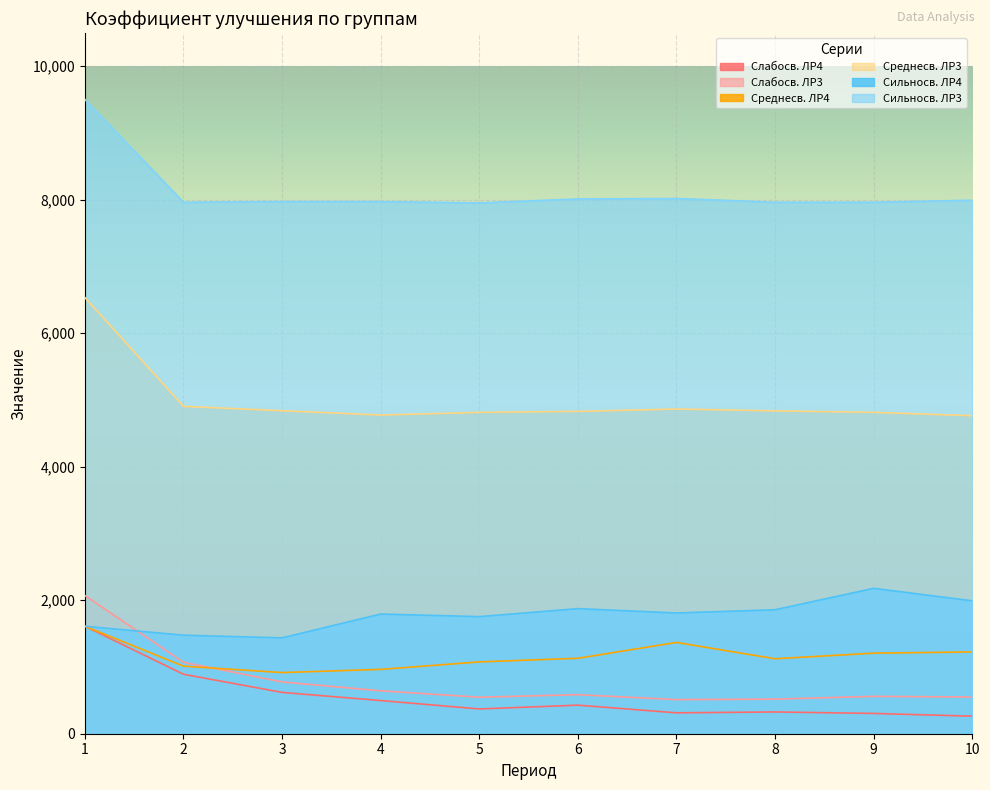

True or false: Среднесв. ЛР3 and Среднесв. ЛР4 cross at least once.

False